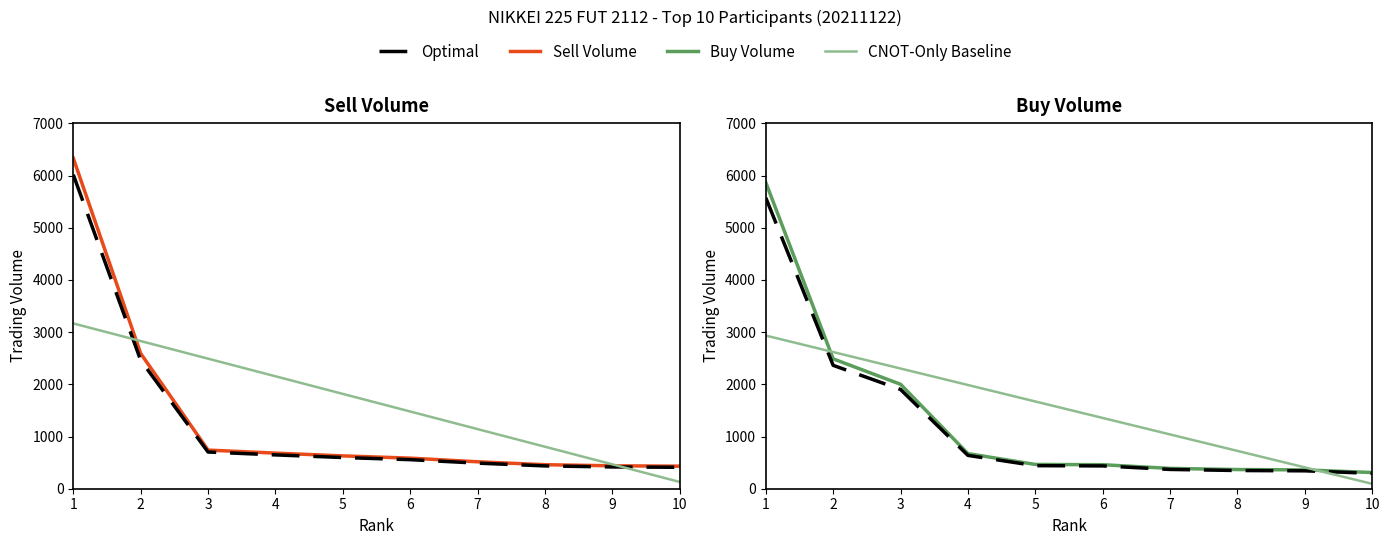

The value of Optimal at 8 is 348.6. True or false?

True